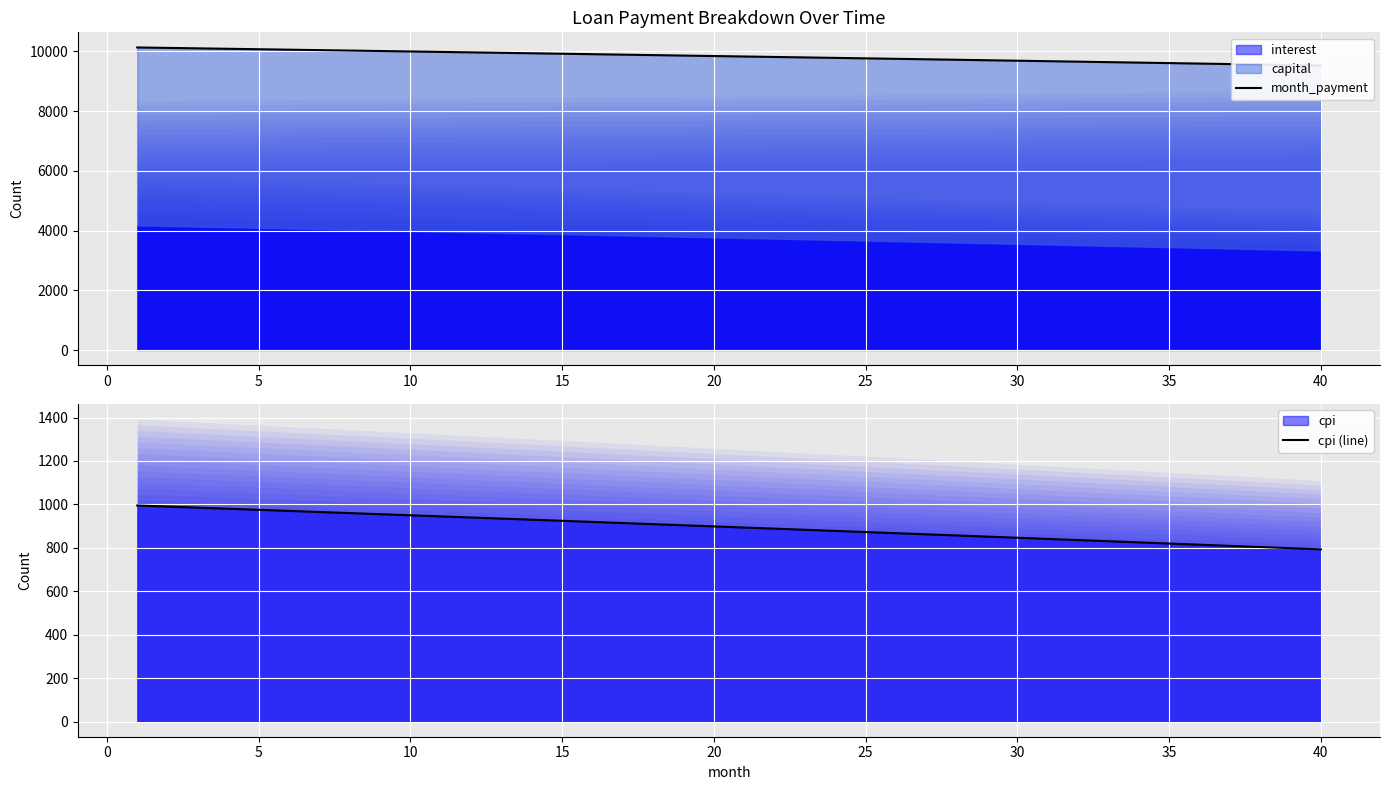

True or false: cpi (line) has a value of 846.4 at 30.

True